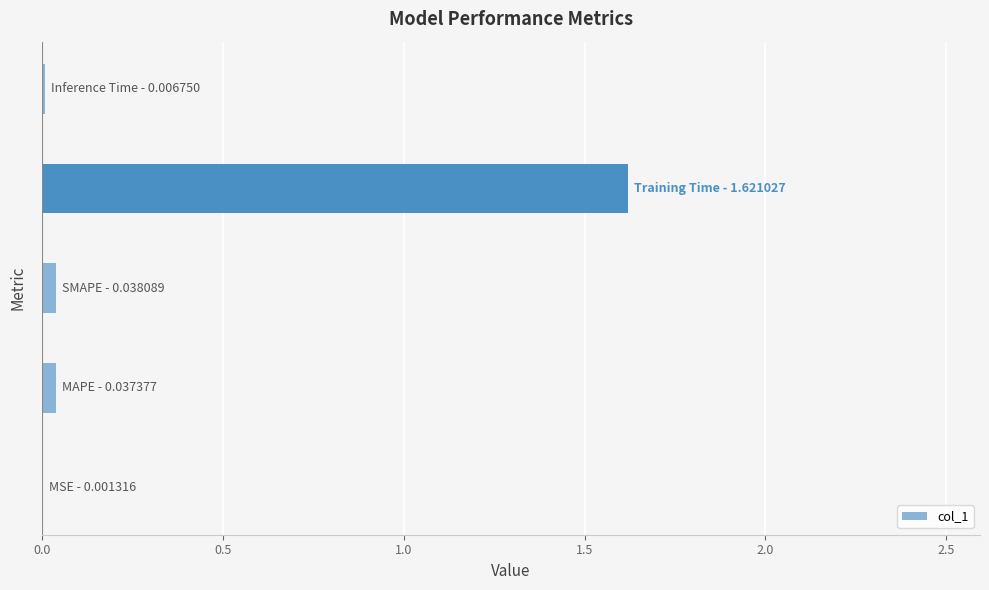

What is the greatest value displayed?

1.6